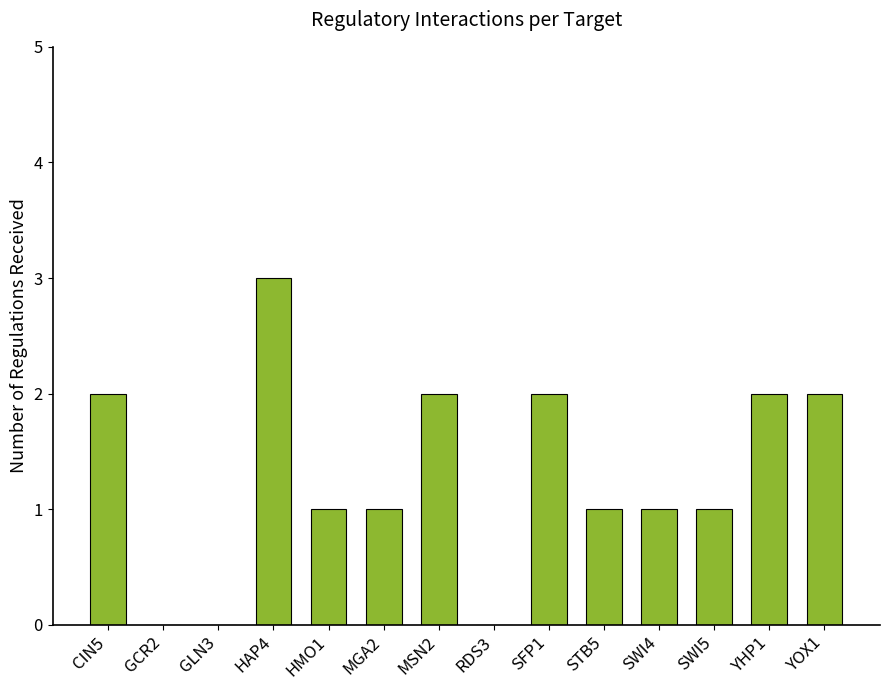

Is it true that the value at YOX1 is 3?

False